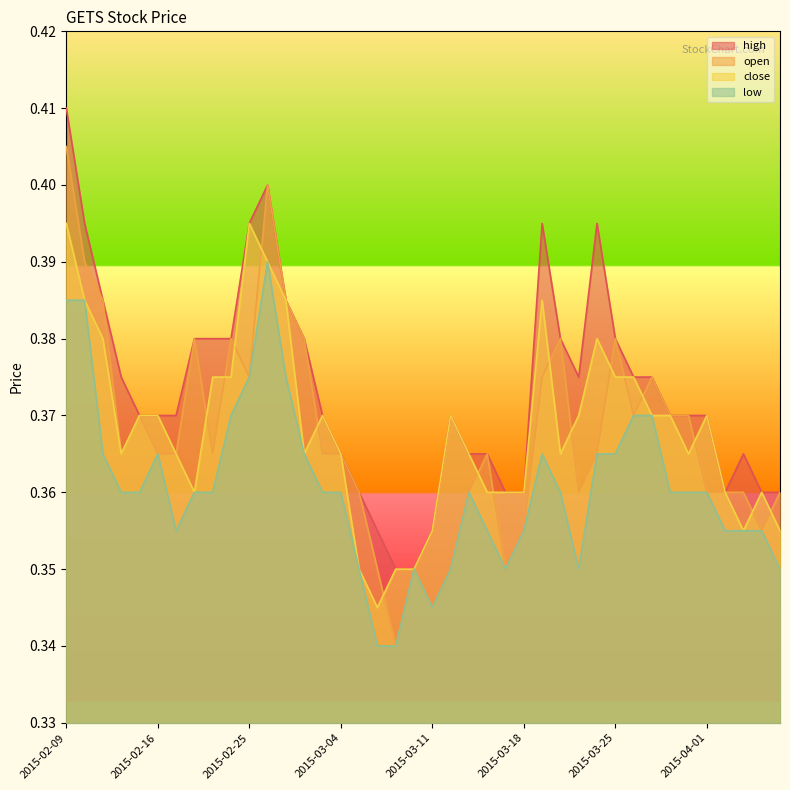

The open series shows 0.2 at 2015-04-06. True or false?

False